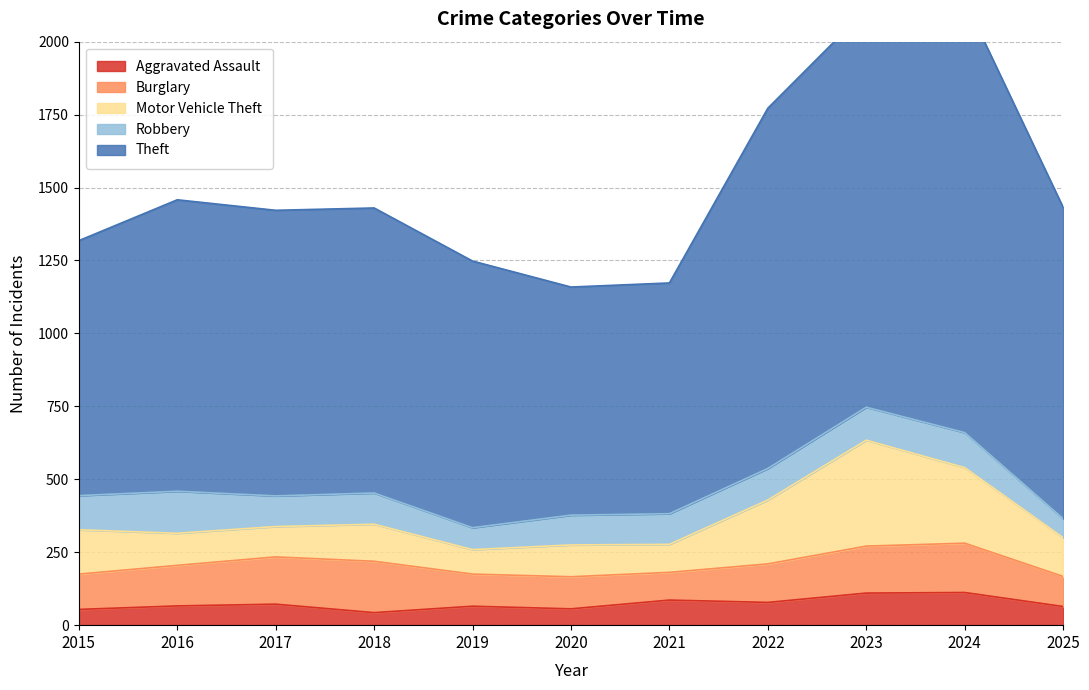

What is the maximum value shown in the chart?

1482